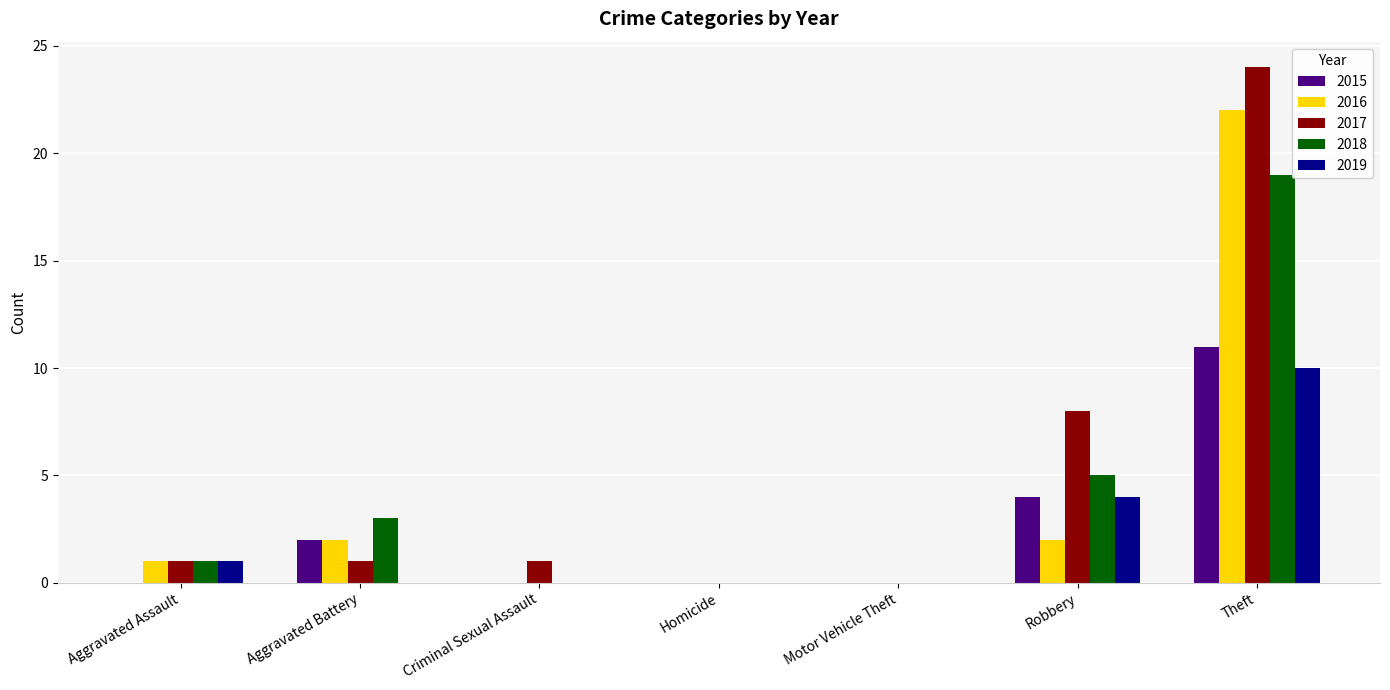

Reading left to right, list all the values displayed in this chart.

2015: 0	2	0	0	0	4	11
2016: 1	2	0	0	0	2	22
2017: 1	1	1	0	0	8	24
2018: 1	3	0	0	0	5	19
2019: 1	0	0	0	0	4	10